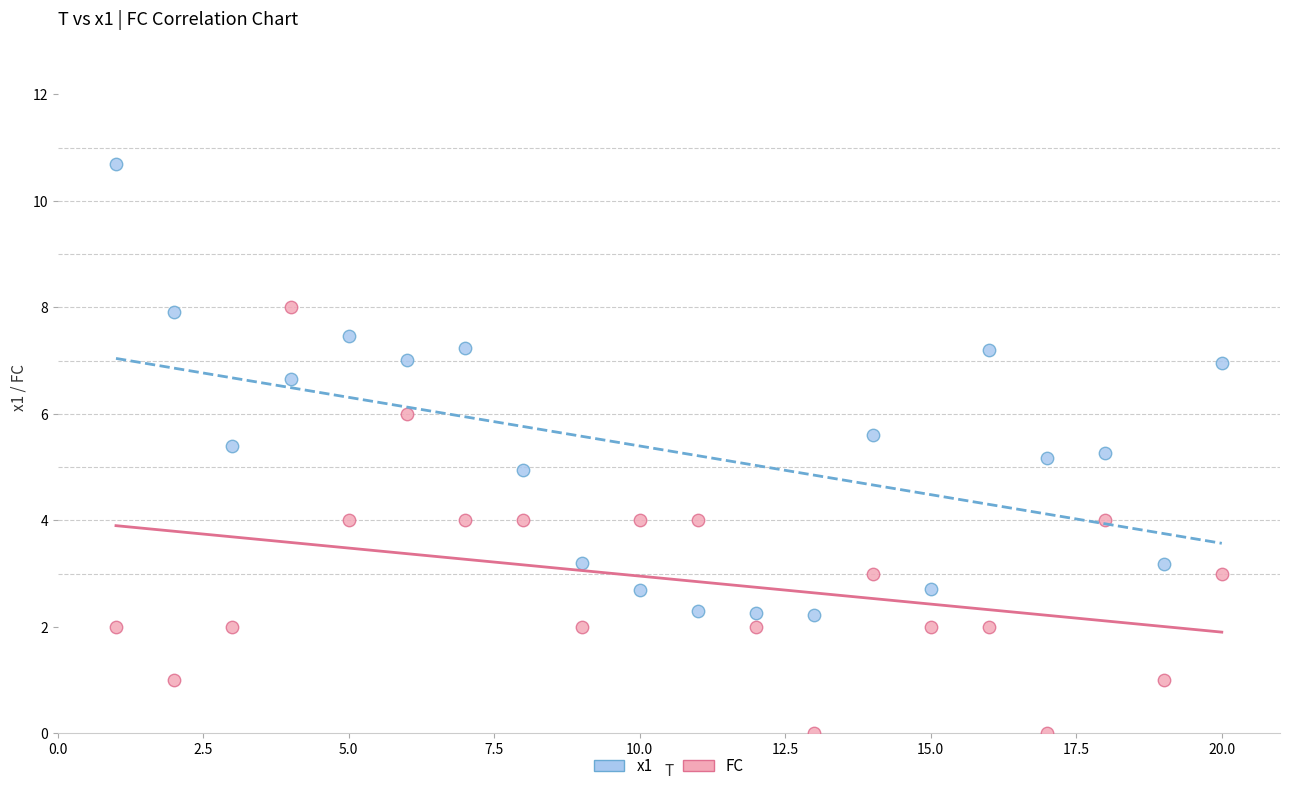

Across all data points, what is the range of X values (max minus min)?

19.0